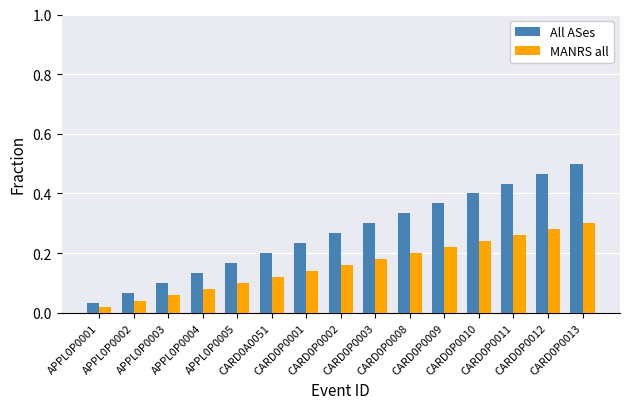

Which series has the widest spread of values?

All ASes